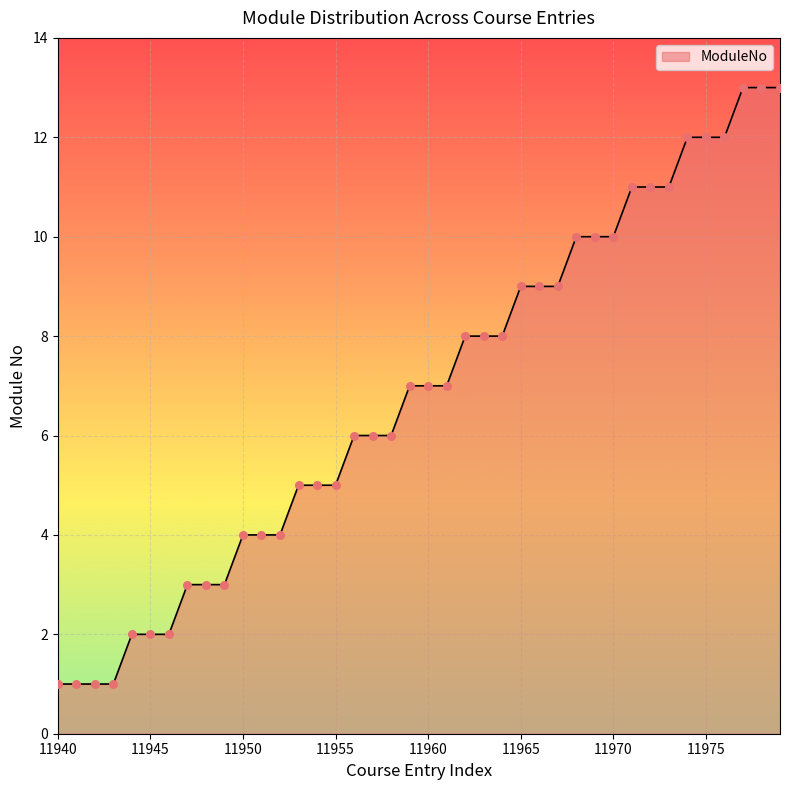

What is the maximum value shown in the chart?

13